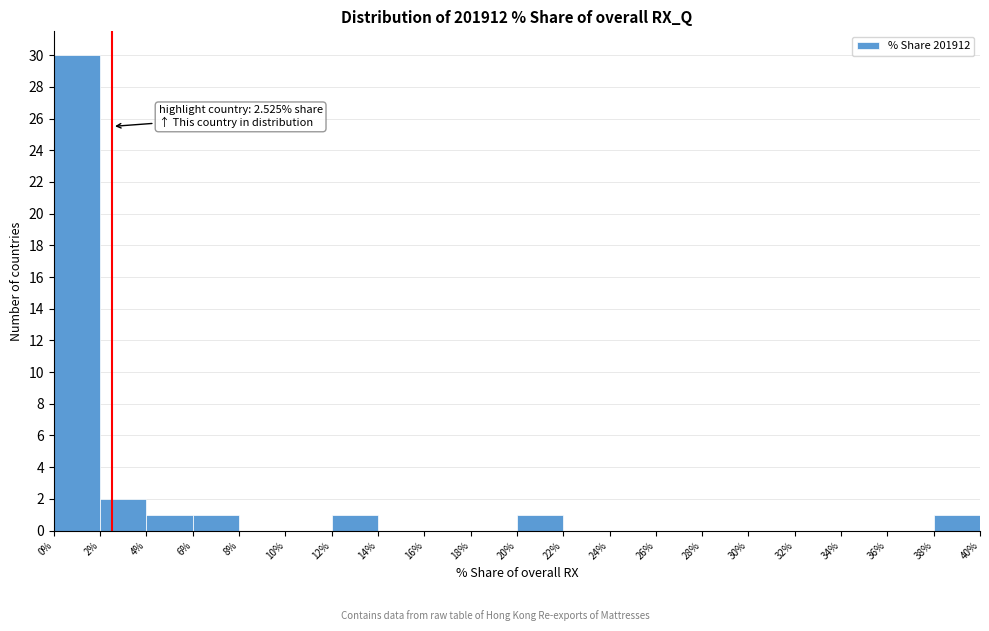

Which range on the x-axis has the tallest bar?

0% to 2%